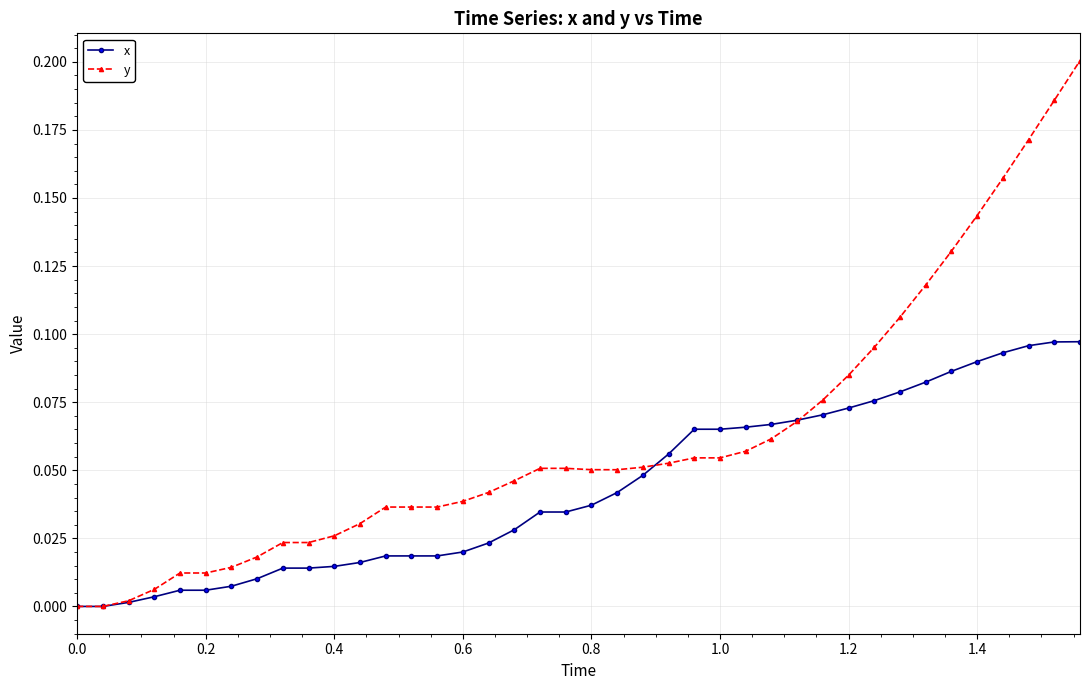

Which series has the largest range (max minus min)?

y